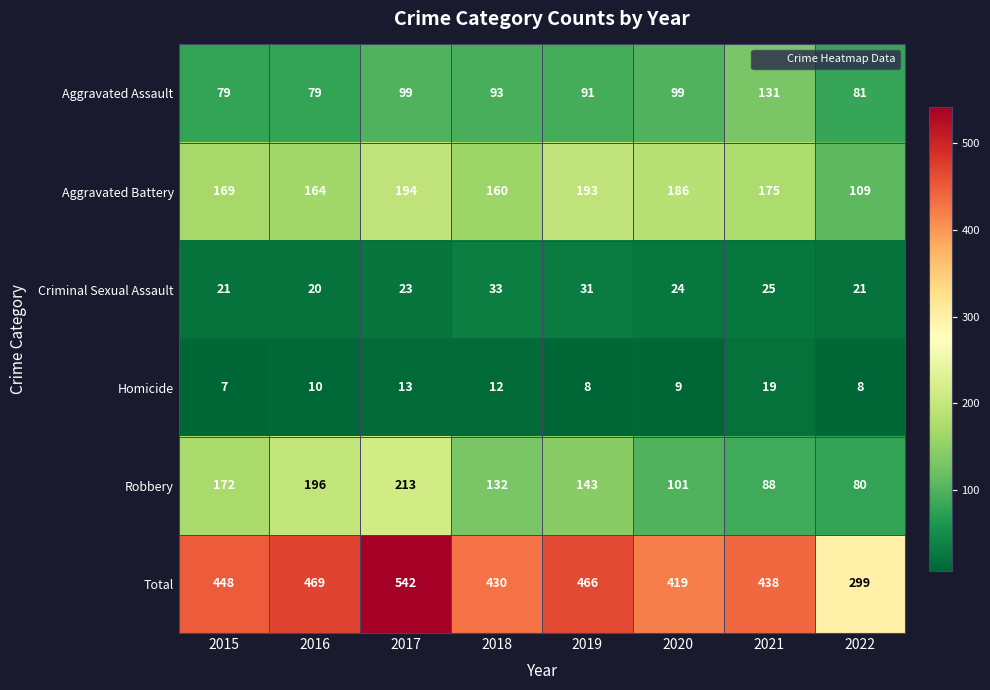

True or false: Total has a value of 239 at 2015.

False